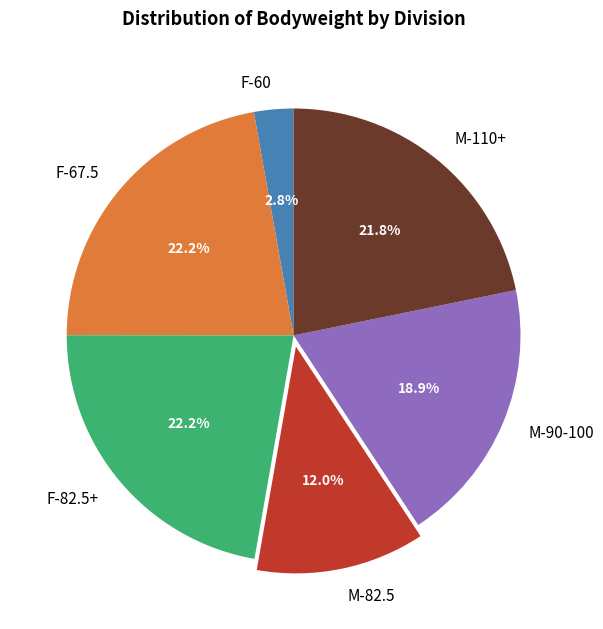

Is there a majority slice in this chart?

No